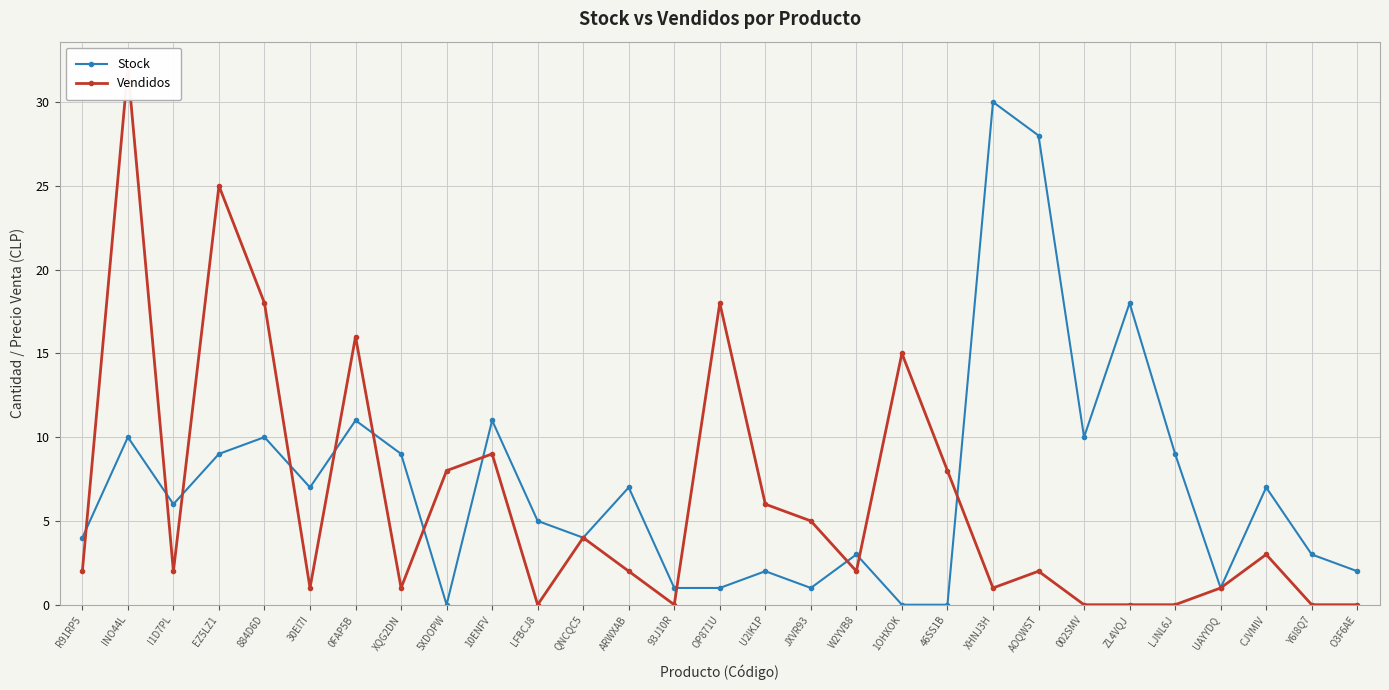

True or false: Stock has a value of 30 at XHNJ3H.

True